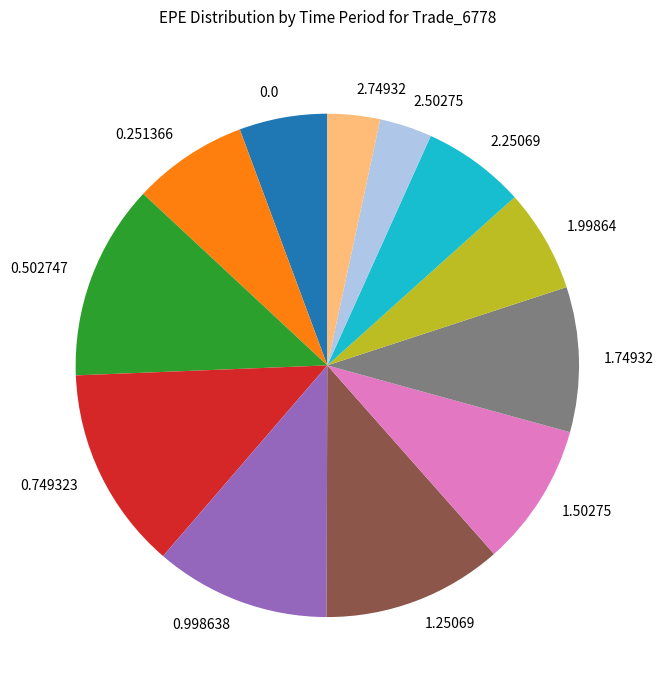

Does 2.50275 account for over 50% of the chart?

No